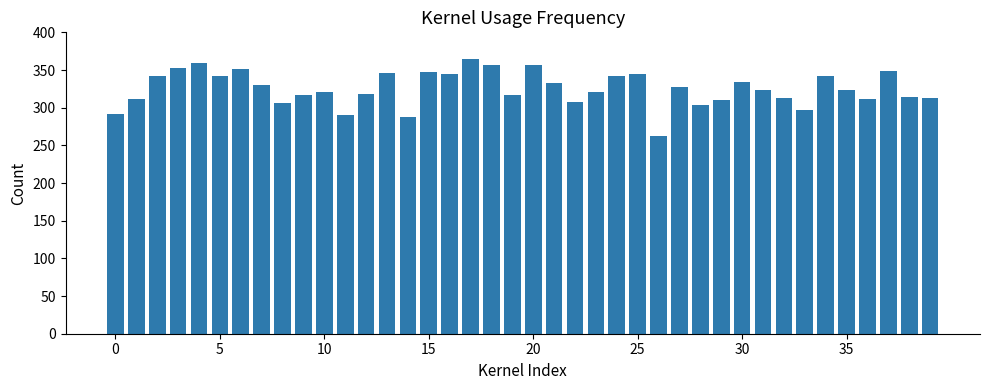

What is the difference between the maximum and second lowest values?

76.5